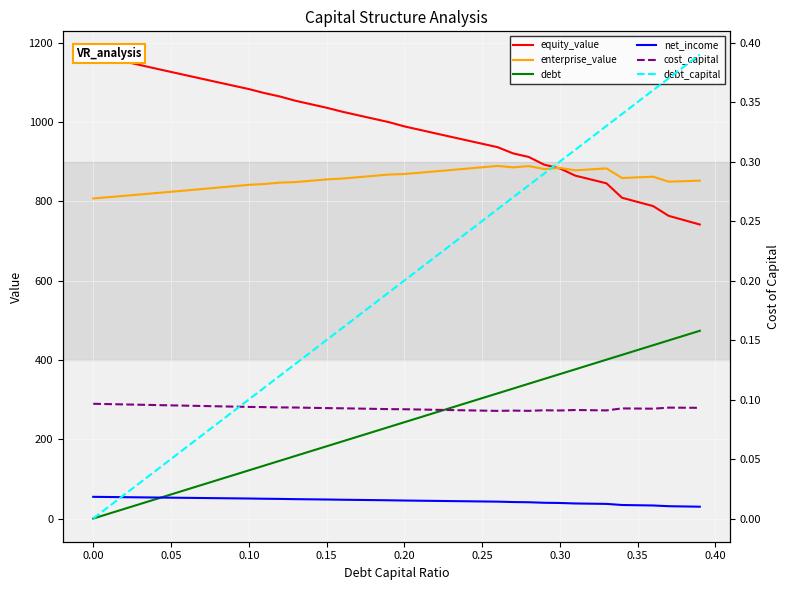

What are all the series names shown in the legend?

equity_value, enterprise_value, debt, net_income, cost_capital, debt_capital